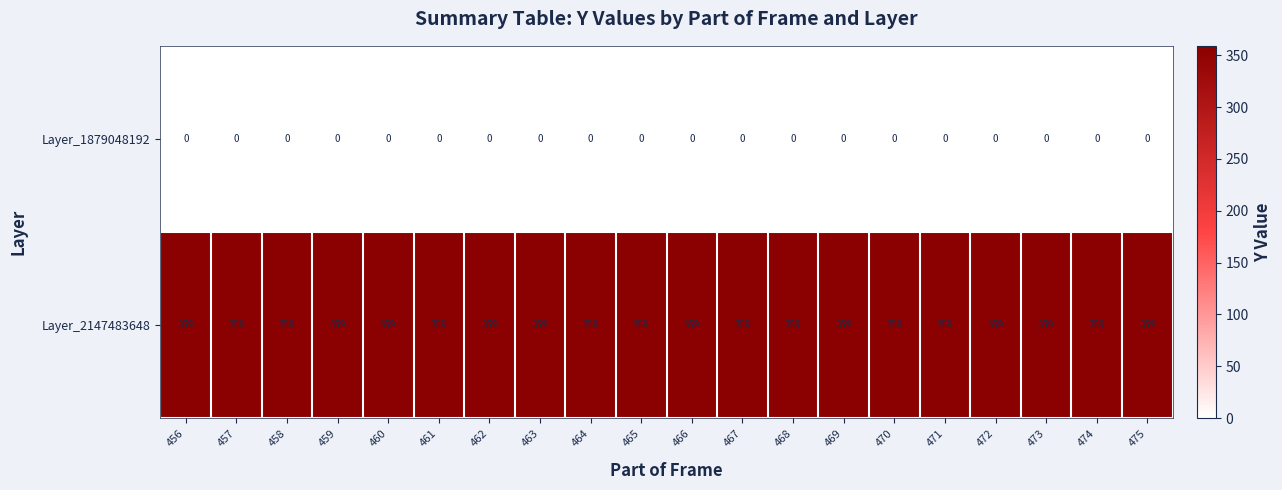

The Layer_1879048192 series shows 0 at 460. True or false?

True